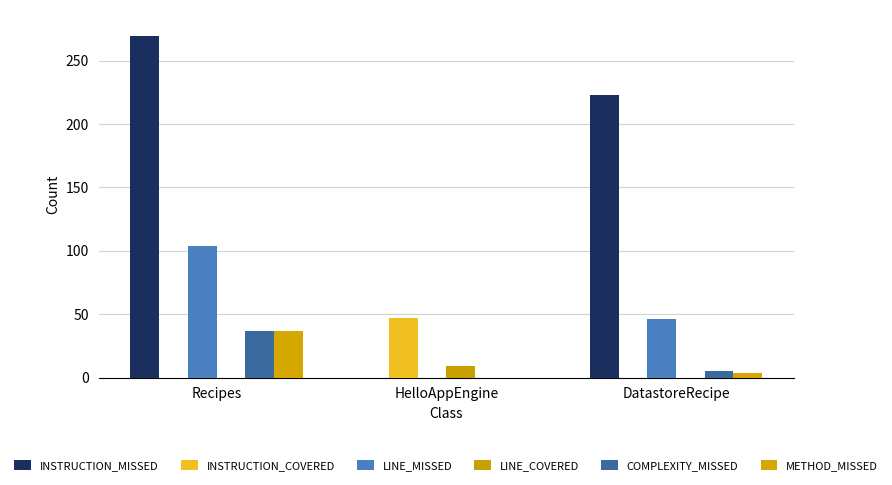

Reading right to left, extract all data points from this chart.

INSTRUCTION_MISSED: DatastoreRecipe=223	HelloAppEngine=0	Recipes=269
INSTRUCTION_COVERED: DatastoreRecipe=0	HelloAppEngine=47	Recipes=0
LINE_MISSED: DatastoreRecipe=46	HelloAppEngine=0	Recipes=104
LINE_COVERED: DatastoreRecipe=0	HelloAppEngine=9	Recipes=0
COMPLEXITY_MISSED: DatastoreRecipe=5	HelloAppEngine=0	Recipes=37
METHOD_MISSED: DatastoreRecipe=4	HelloAppEngine=0	Recipes=37